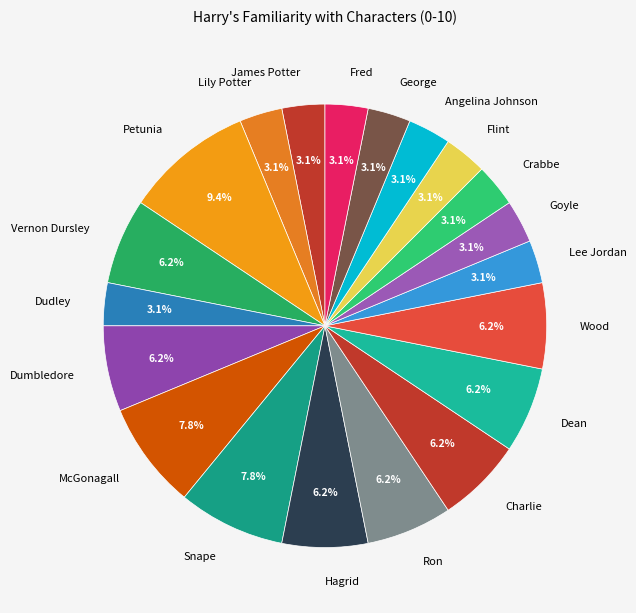

To the nearest percent, what is the combined percentage of James Potter and Dumbledore?

9%